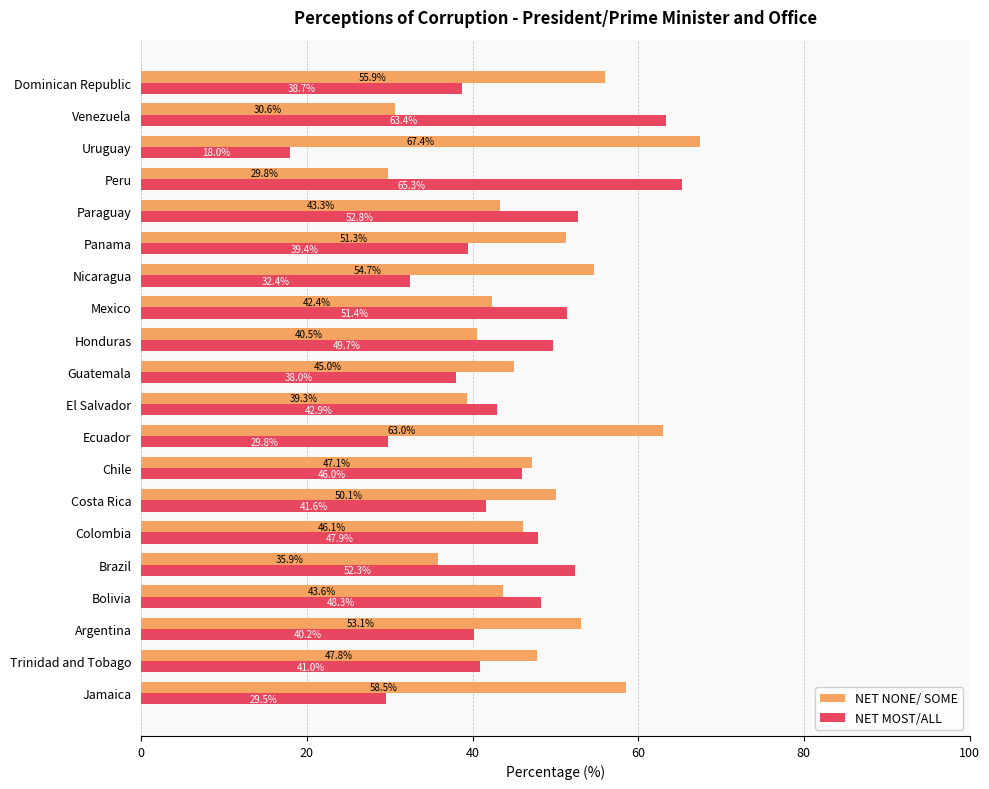

What are all the series names shown in the legend?

NET NONE/ SOME, NET MOST/ALL